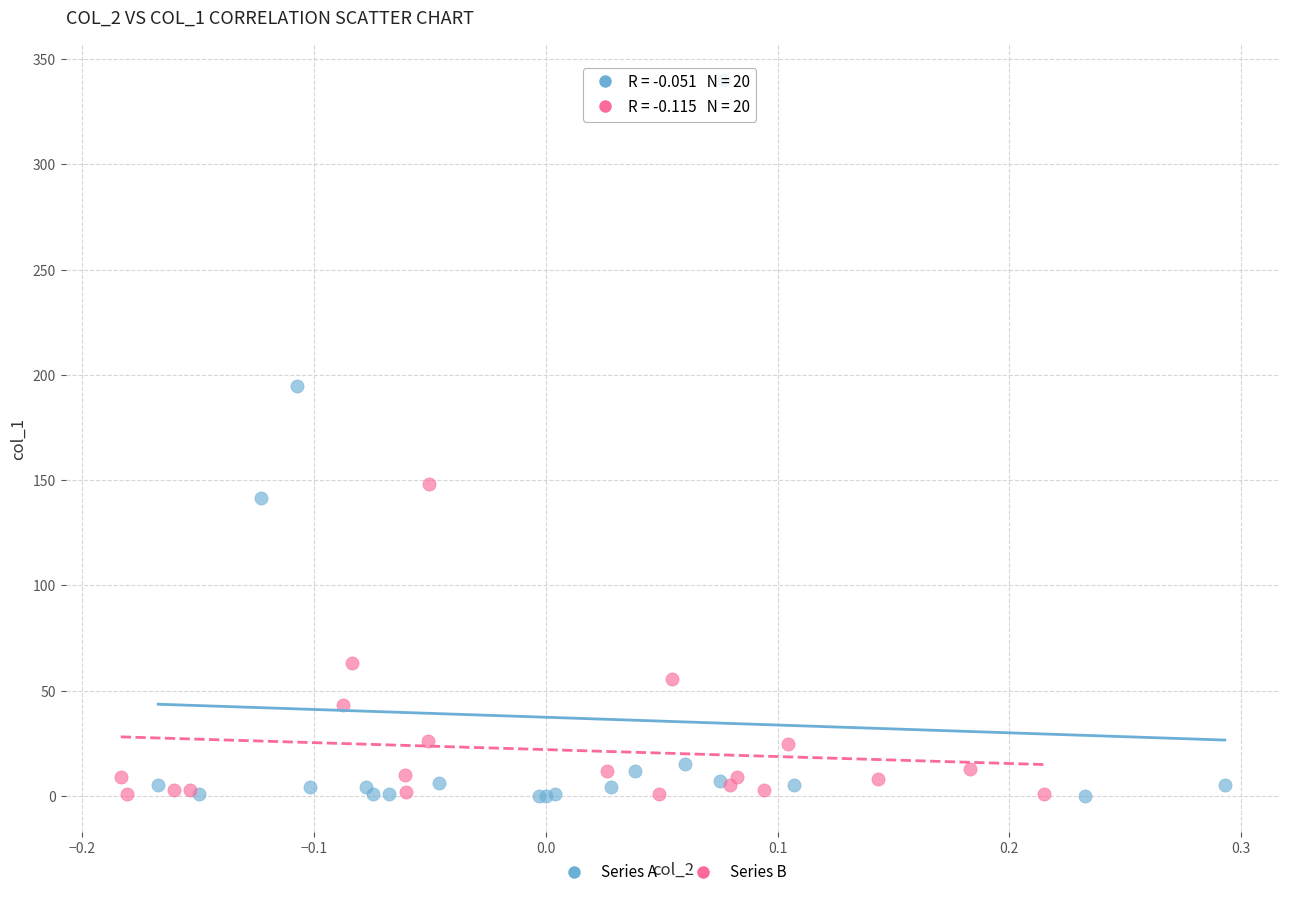

Which series reaches the maximum Y coordinate?

Series A